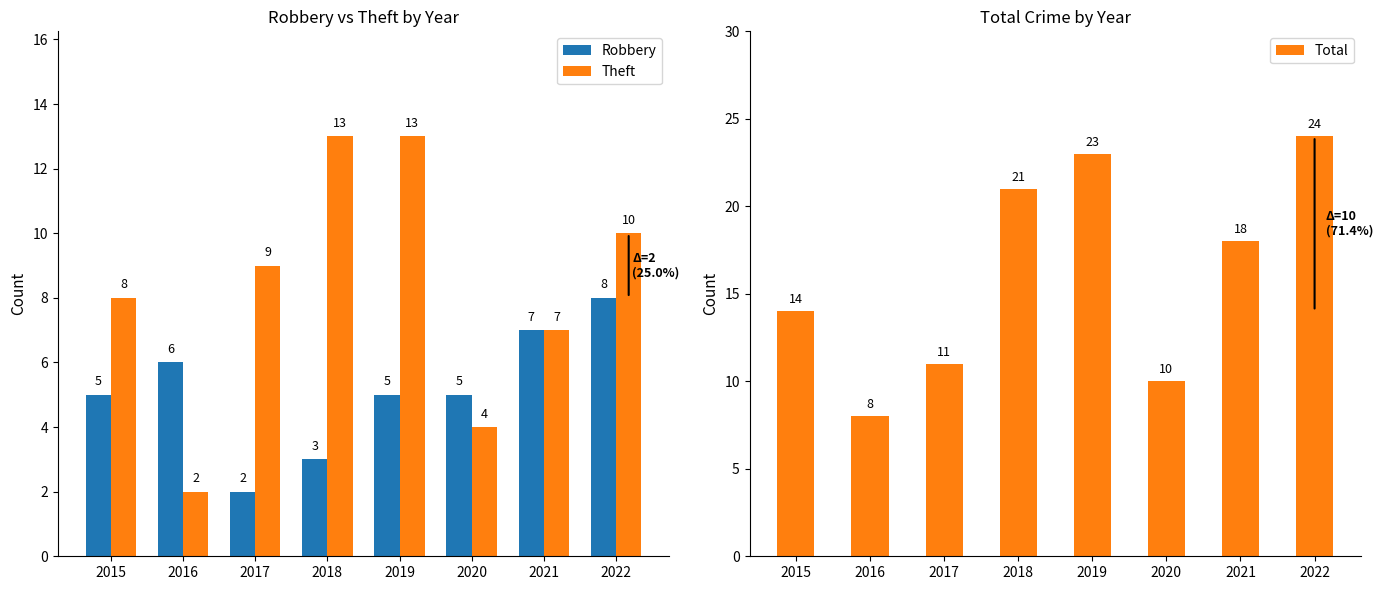

The value of Robbery at 2017 is 2. True or false?

True